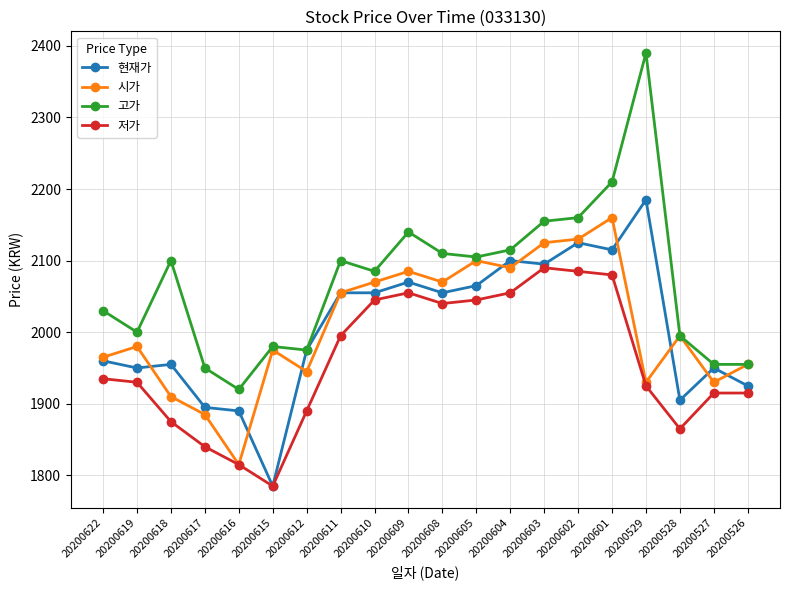

What is the difference between the highest and lowest values at 20200610?

40